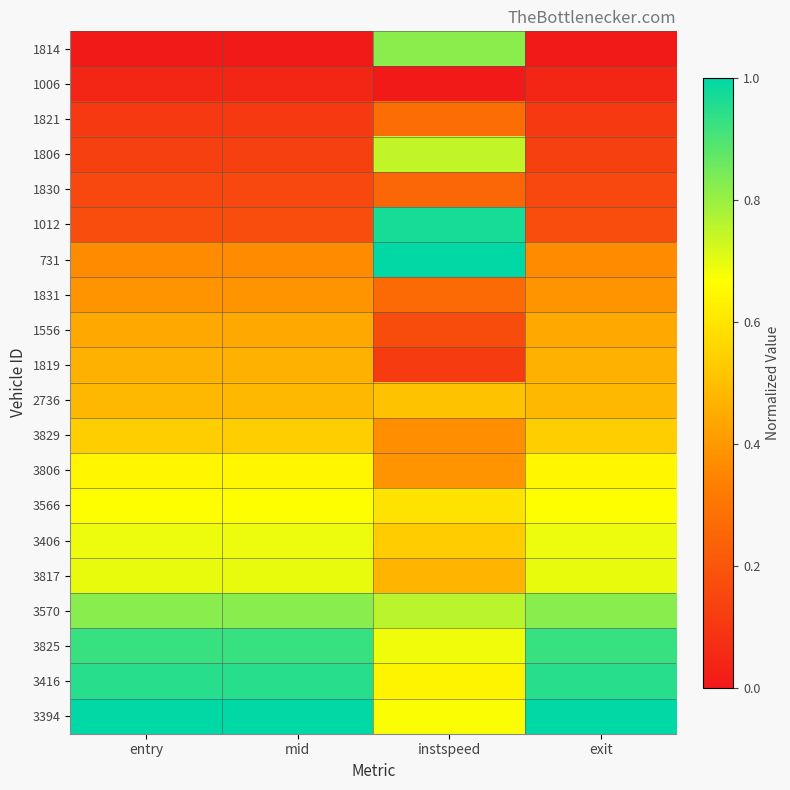

Reading left to right, what are all the values shown in this chart?

1814: entry=0.0	mid=0.0	instspeed=0.8	exit=0.0
1006: entry=0.0	mid=0.0	instspeed=0.0	exit=0.0
1821: entry=0.1	mid=0.1	instspeed=0.3	exit=0.1
1806: entry=0.1	mid=0.1	instspeed=0.7	exit=0.1
1830: entry=0.2	mid=0.2	instspeed=0.3	exit=0.2
1012: entry=0.2	mid=0.2	instspeed=1.0	exit=0.2
731: entry=0.4	mid=0.4	instspeed=1.0	exit=0.4
1831: entry=0.4	mid=0.4	instspeed=0.3	exit=0.4
1556: entry=0.4	mid=0.4	instspeed=0.2	exit=0.4
1819: entry=0.5	mid=0.5	instspeed=0.1	exit=0.5
2736: entry=0.5	mid=0.5	instspeed=0.5	exit=0.5
3829: entry=0.5	mid=0.5	instspeed=0.4	exit=0.5
3806: entry=0.6	mid=0.6	instspeed=0.4	exit=0.6
3566: entry=0.7	mid=0.7	instspeed=0.6	exit=0.7
3406: entry=0.7	mid=0.7	instspeed=0.5	exit=0.7
3817: entry=0.7	mid=0.7	instspeed=0.5	exit=0.7
3570: entry=0.8	mid=0.8	instspeed=0.8	exit=0.8
3825: entry=0.9	mid=0.9	instspeed=0.7	exit=0.9
3416: entry=0.9	mid=0.9	instspeed=0.6	exit=0.9
3394: entry=1.0	mid=1.0	instspeed=0.7	exit=1.0